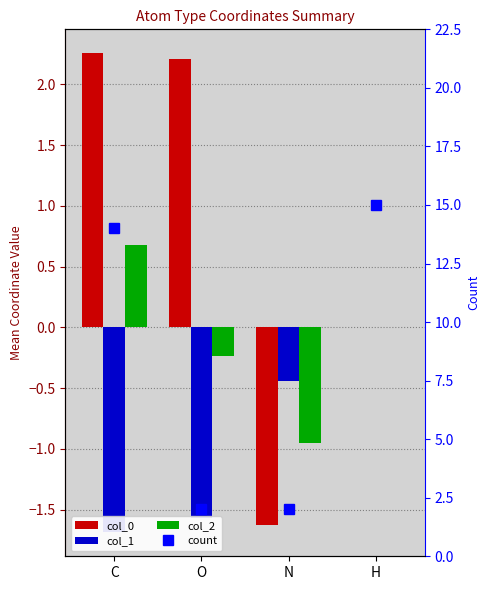

List the series in order of their peak value, lowest first.

col_1, col_2, col_0, count